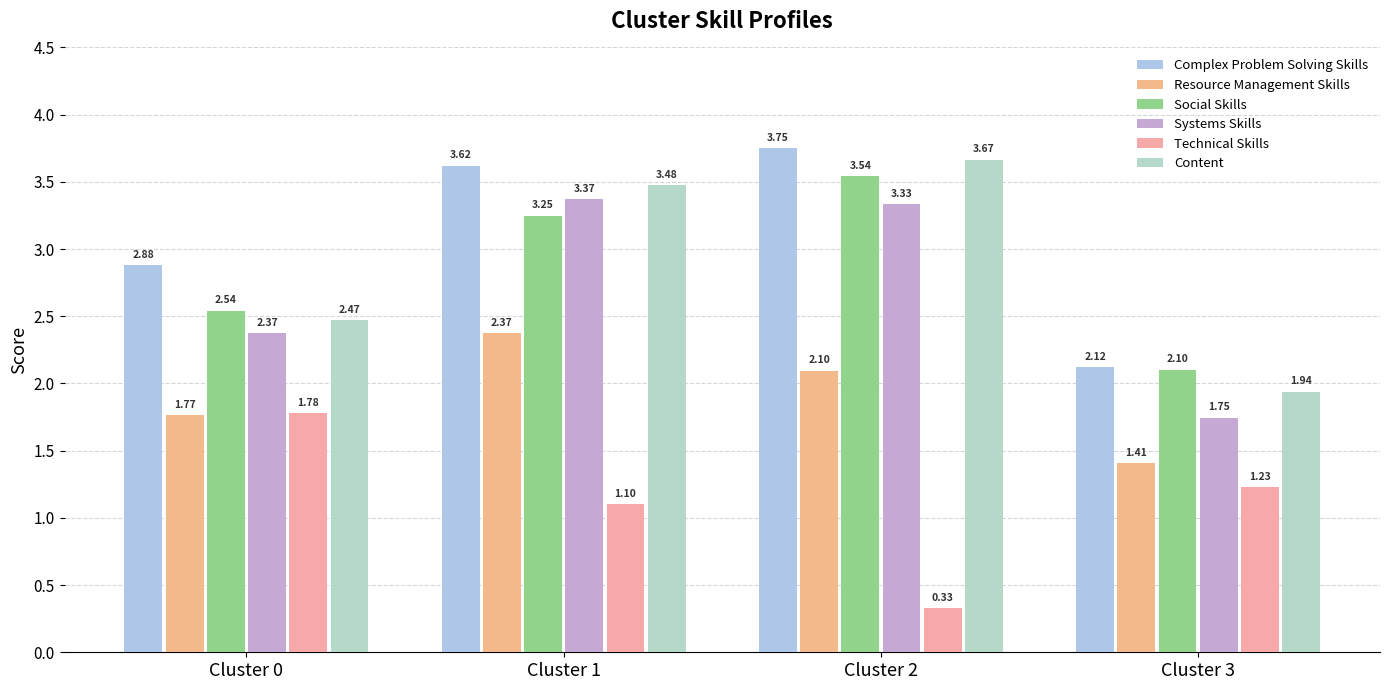

What is the sum of all Systems Skills values?

10.8